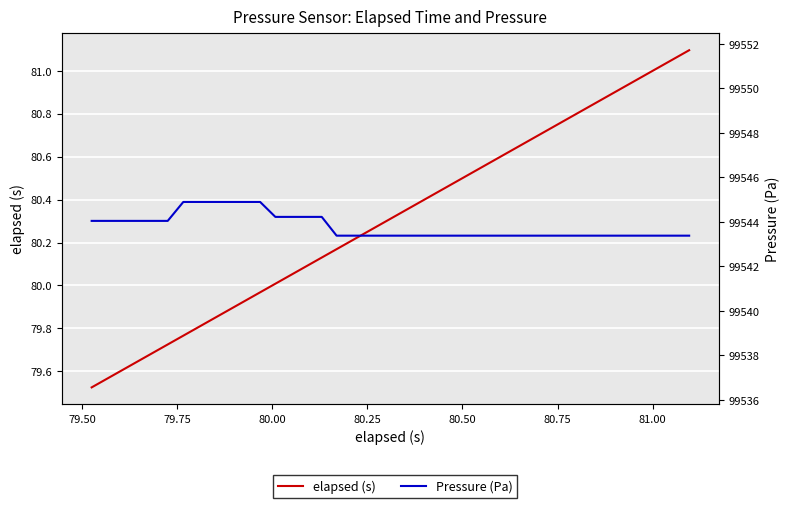

Does the chart display data point markers on the line(s)?

No